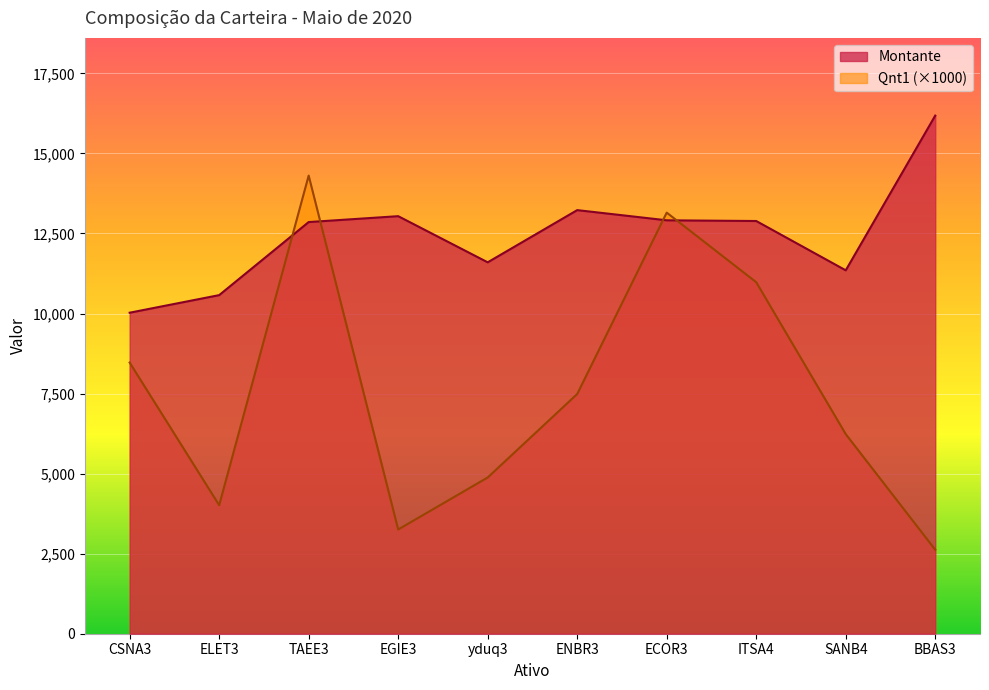

How many values in the Montante series exceed 12890?

4